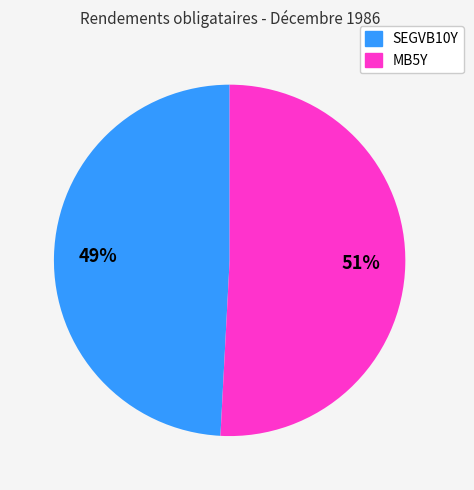

Approximately how many times larger is the value at MB5Y compared to SEGVB10Y?

1.0